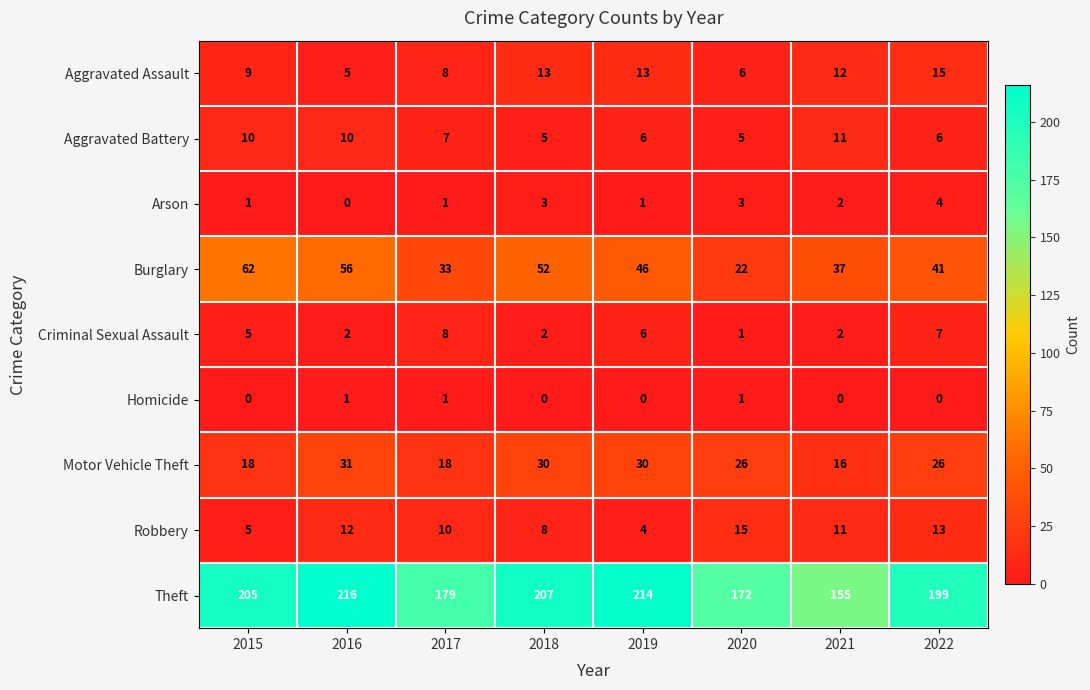

How many series are shown in this chart?

9